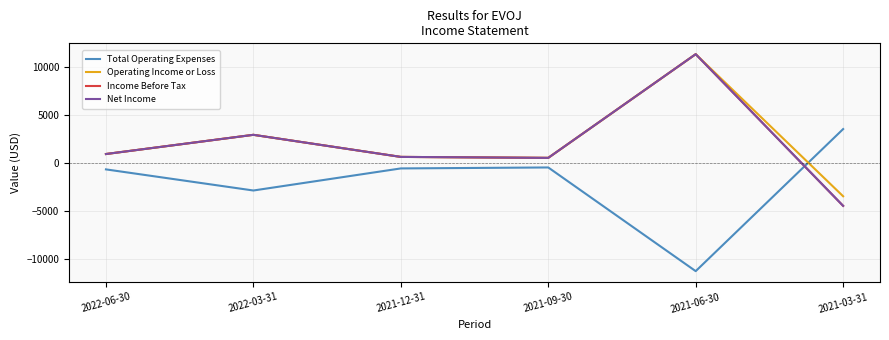

Is this an area chart (filled region under the line)?

No